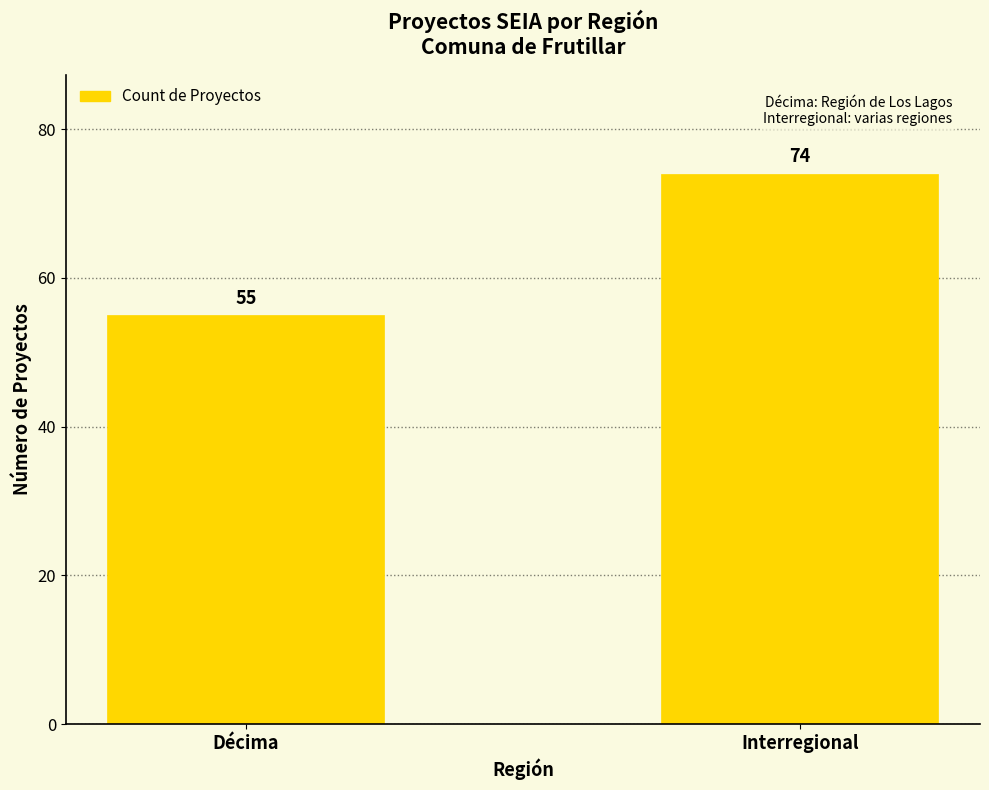

Reading left to right, list all the values displayed in this chart.

55	74